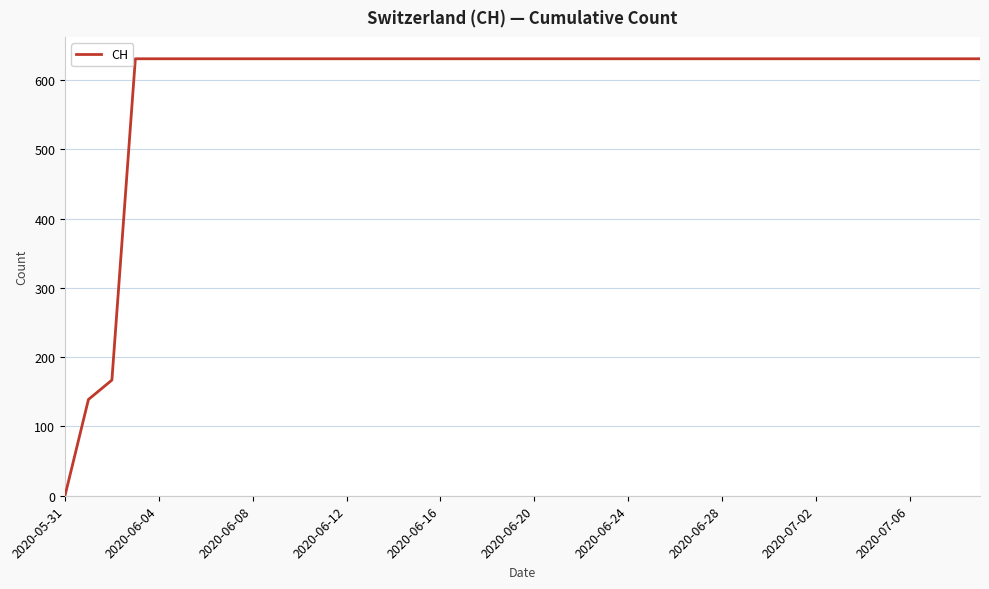

What is the difference between the maximum and minimum values?

631